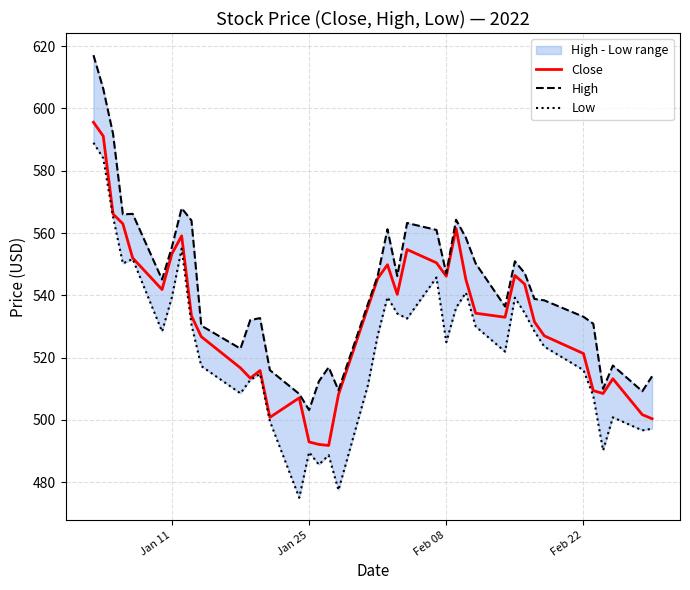

What is the highest value of the Close series?

595.6